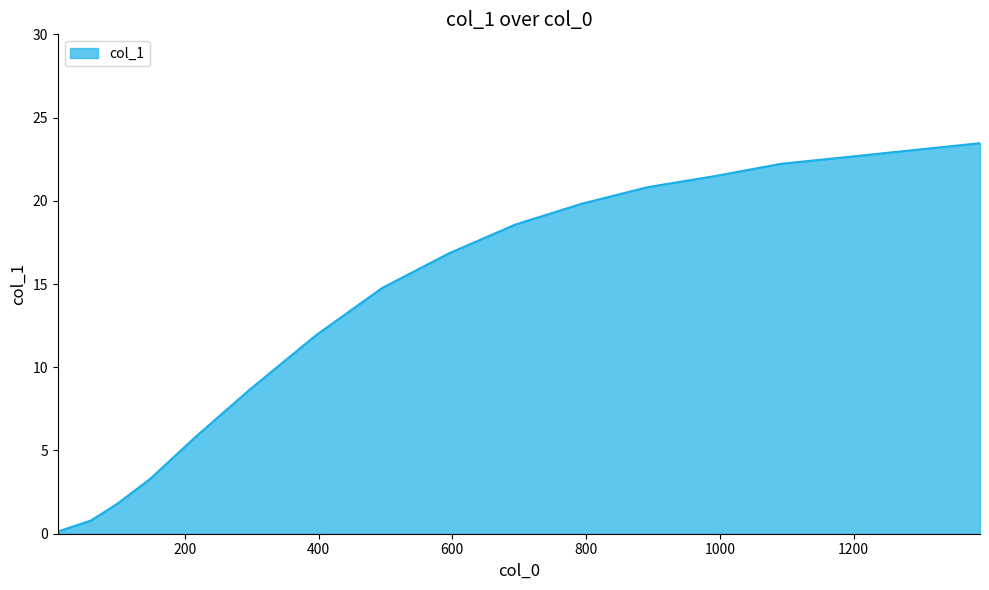

What is the maximum value shown in the chart?

23.5